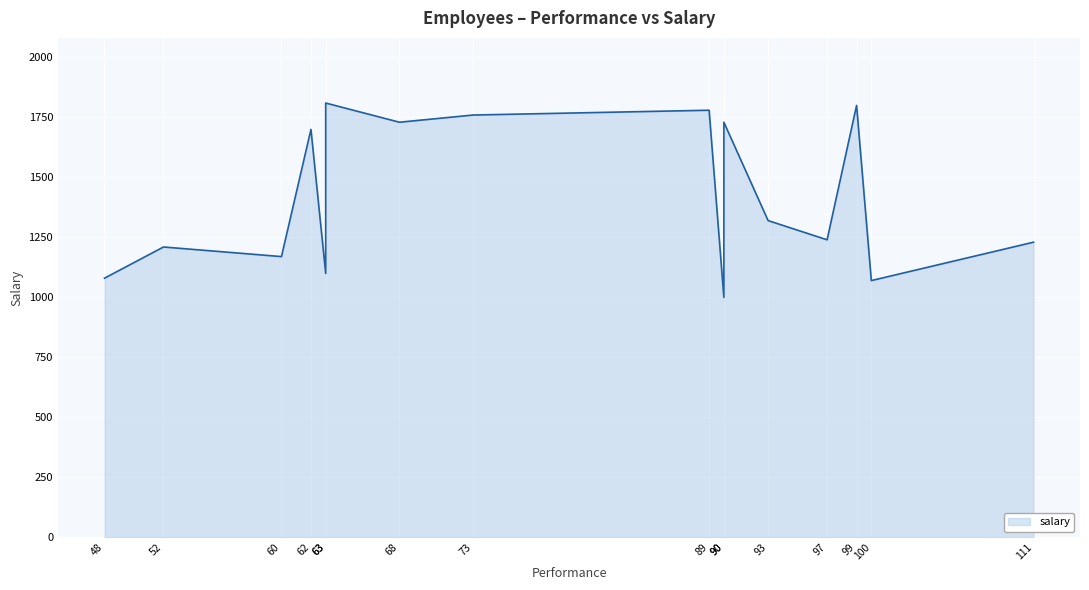

How many values exceed 1320?

7